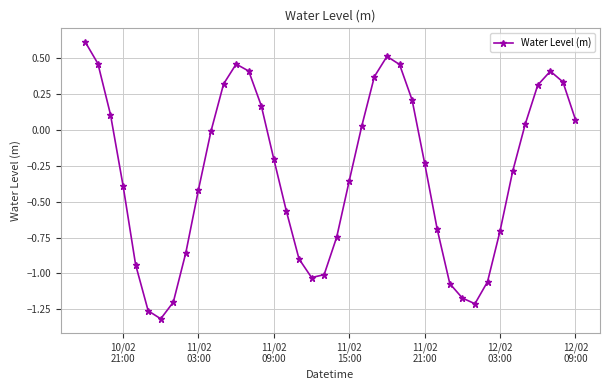

How many interior local valleys (lower than both neighbors) does the data have?

3